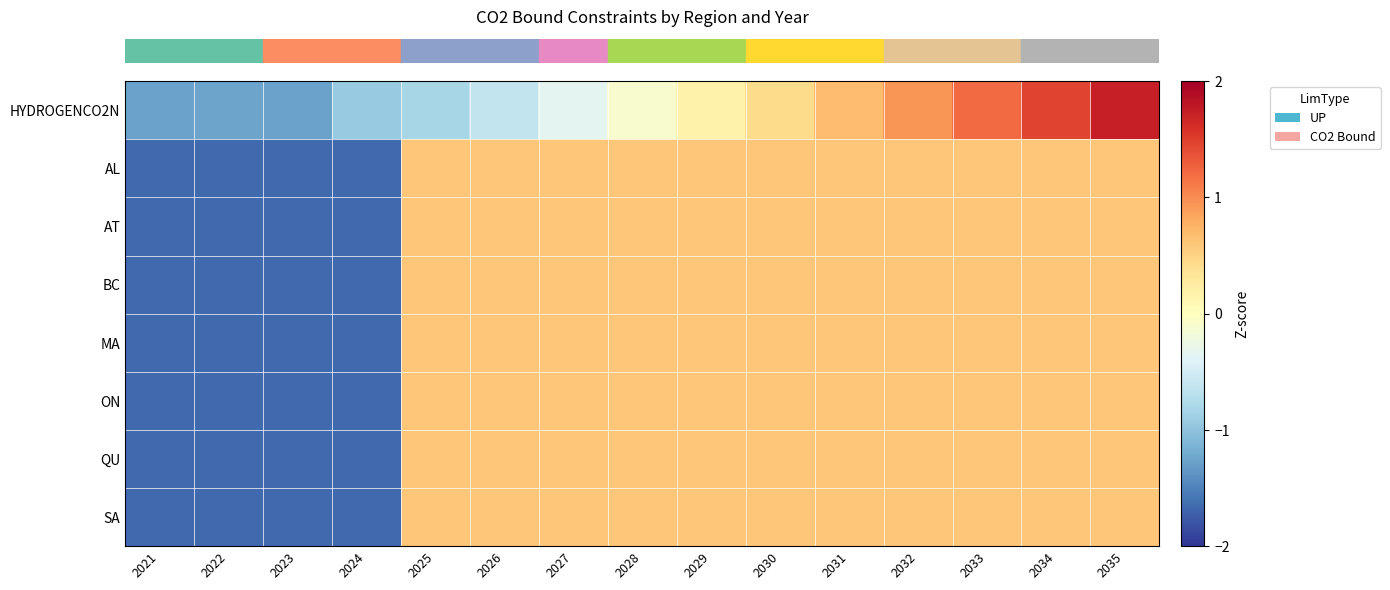

Reading right to left, what are all the values shown in this chart?

row_0: 1.7	1.5	1.2	0.9	0.7	0.4	0.2	-0.1	-0.4	-0.6	-0.8	-0.9	-1.3	-1.3	-1.3
row_1: 0.6	0.6	0.6	0.6	0.6	0.6	0.6	0.6	0.6	0.6	0.6	-1.7	-1.7	-1.7	-1.7
row_2: 0.6	0.6	0.6	0.6	0.6	0.6	0.6	0.6	0.6	0.6	0.6	-1.7	-1.7	-1.7	-1.7
row_3: 0.6	0.6	0.6	0.6	0.6	0.6	0.6	0.6	0.6	0.6	0.6	-1.7	-1.7	-1.7	-1.7
row_4: 0.6	0.6	0.6	0.6	0.6	0.6	0.6	0.6	0.6	0.6	0.6	-1.7	-1.7	-1.7	-1.7
row_5: 0.6	0.6	0.6	0.6	0.6	0.6	0.6	0.6	0.6	0.6	0.6	-1.7	-1.7	-1.7	-1.7
row_6: 0.6	0.6	0.6	0.6	0.6	0.6	0.6	0.6	0.6	0.6	0.6	-1.7	-1.7	-1.7	-1.7
row_7: 0.6	0.6	0.6	0.6	0.6	0.6	0.6	0.6	0.6	0.6	0.6	-1.7	-1.7	-1.7	-1.7